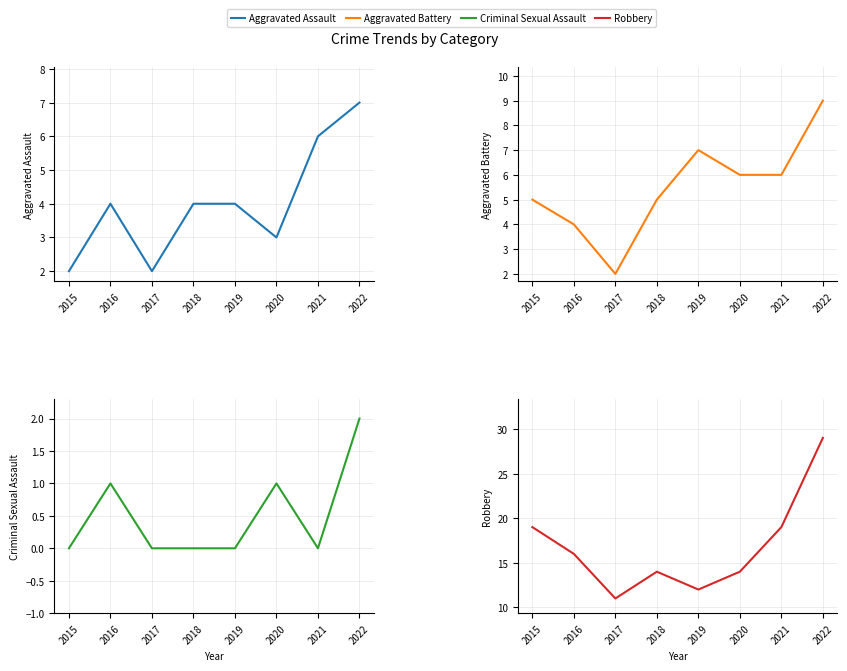

Rank the series at 2018 from lowest to highest value.

Criminal Sexual Assault, Aggravated Assault, Aggravated Battery, Robbery